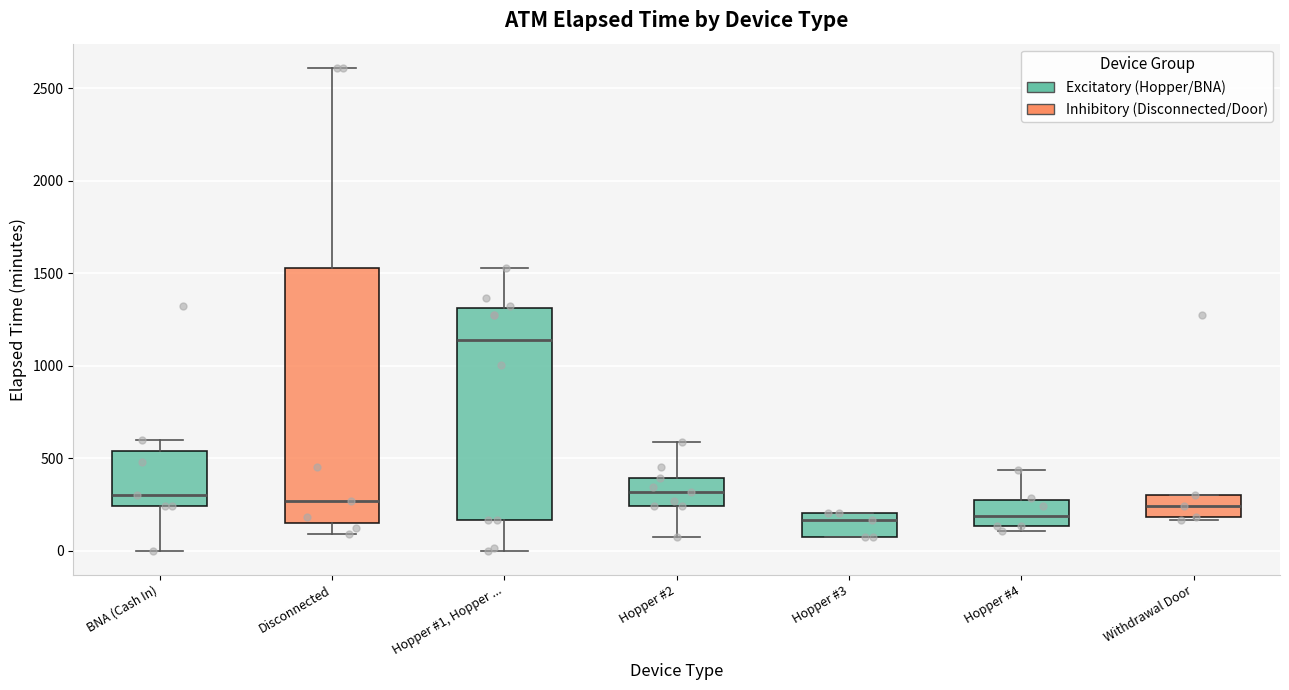

Reading left to right, read every box against the y-axis: the position of its median line, the range the box covers, and the ends of its whiskers. The values are not printed on the chart, so give them approximately, as read against the axis.

BNA (Cash In): median 300, box 250 to 550, whiskers 0 to 600
Disconnected: median 250, box 150 to 1550, whiskers 100 to 2600
Hopper #1, Hopper ...: median 1150, box 150 to 1300, whiskers 0 to 1550
Hopper #2: median 300, box 250 to 400, whiskers 100 to 600
Hopper #3: median 150, box 100 to 200, whiskers 100 to 200
Hopper #4: median 200, box 150 to 250, whiskers 100 to 450
Withdrawal Door: median 250, box 200 to 300, whiskers 150 to 300